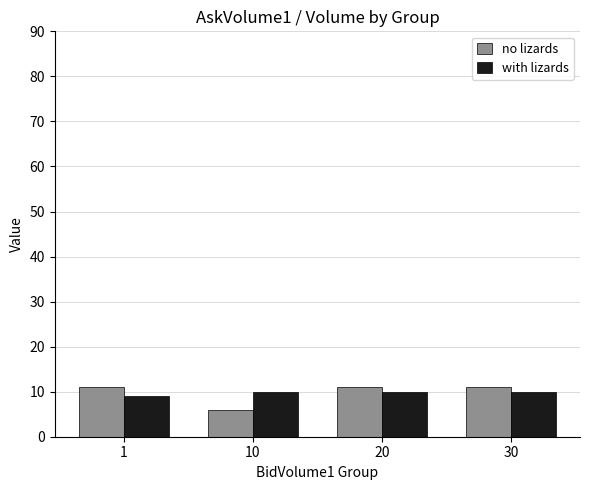

At 20, list the series in order from largest to smallest.

no lizards, with lizards